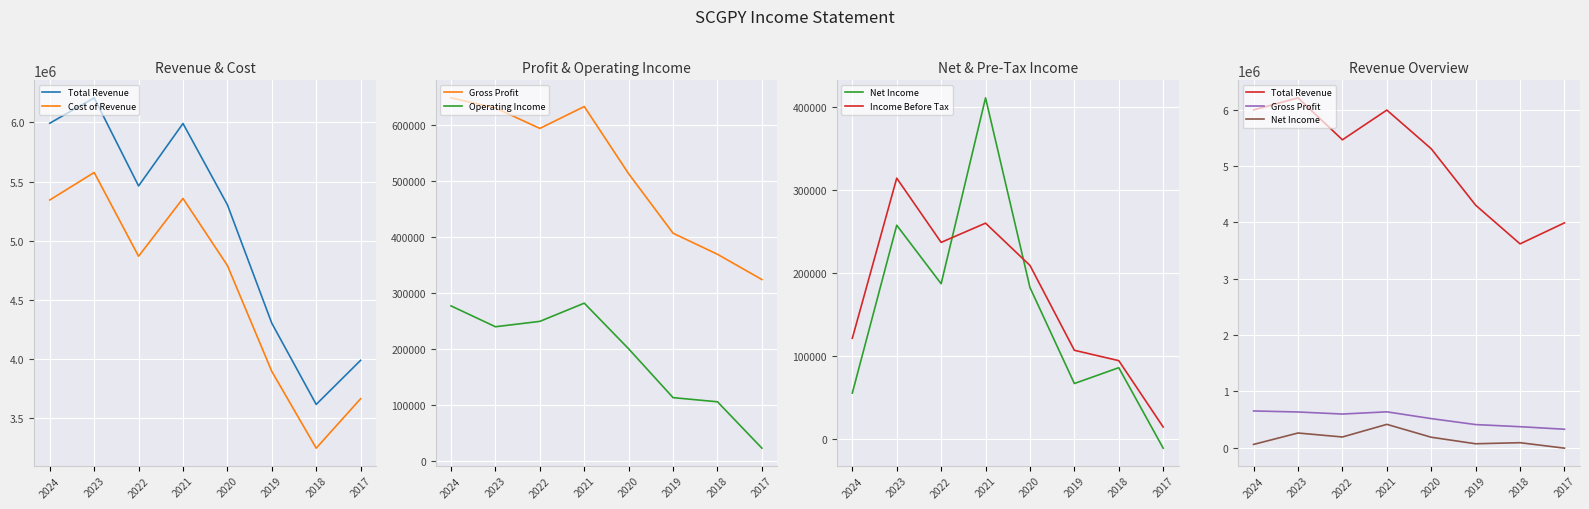

At which category is the sum across all series the highest?

2023